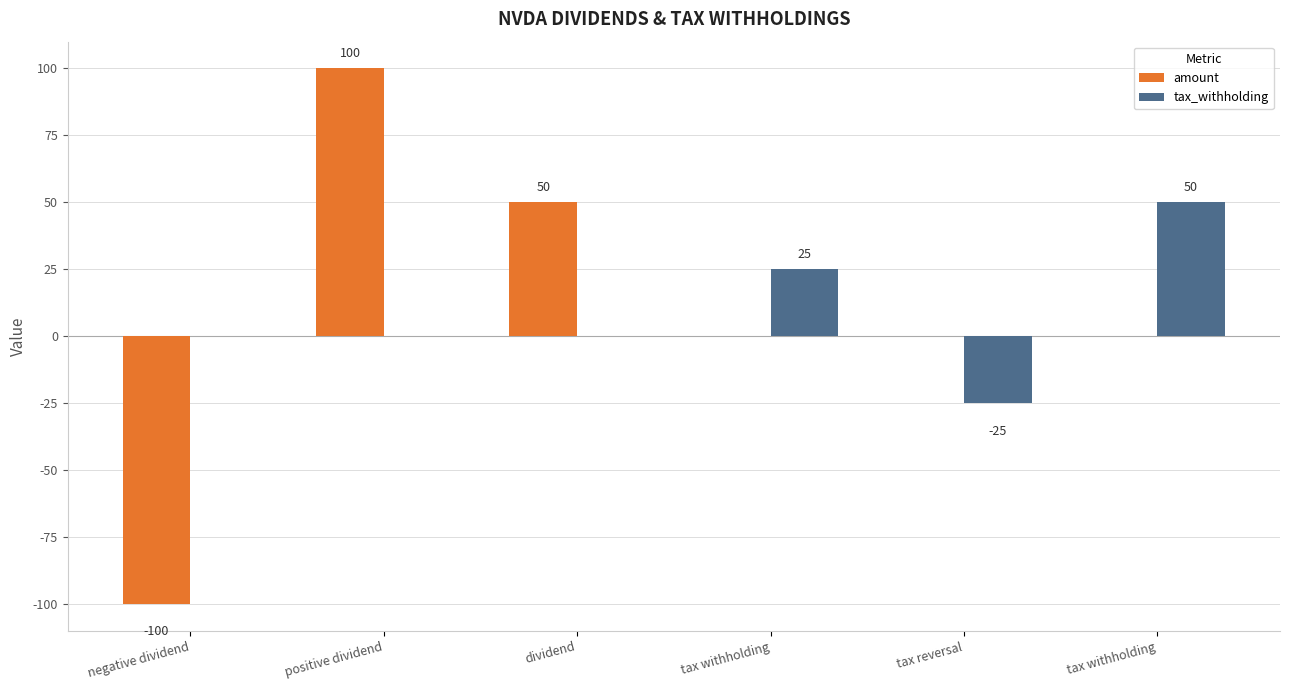

What is the difference between the highest and lowest values at tax withholding?

25